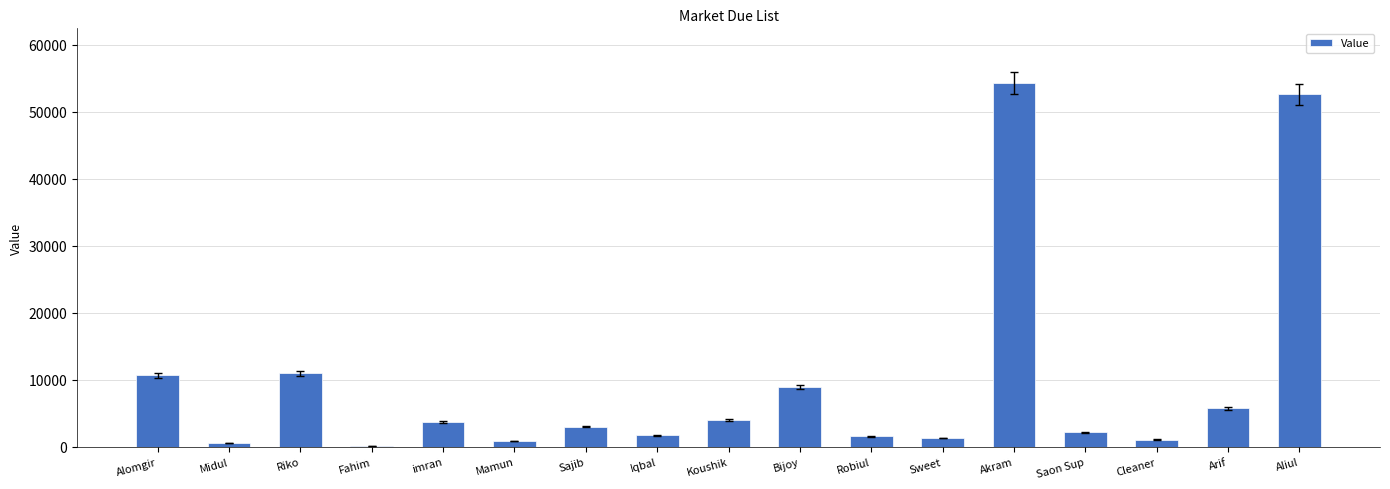

Where does the data first go above 3000?

Alomgir